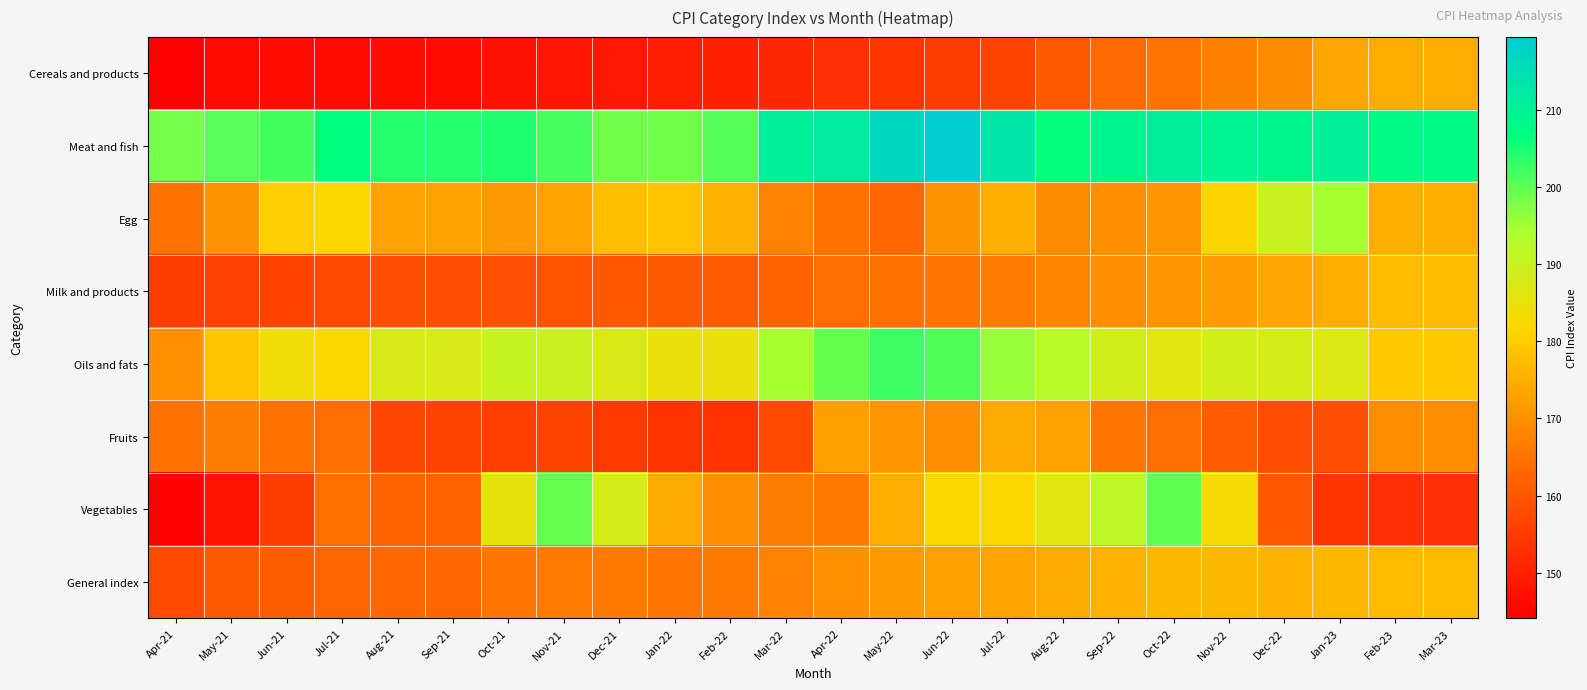

What is the total value across all series at May-21?

1327.3